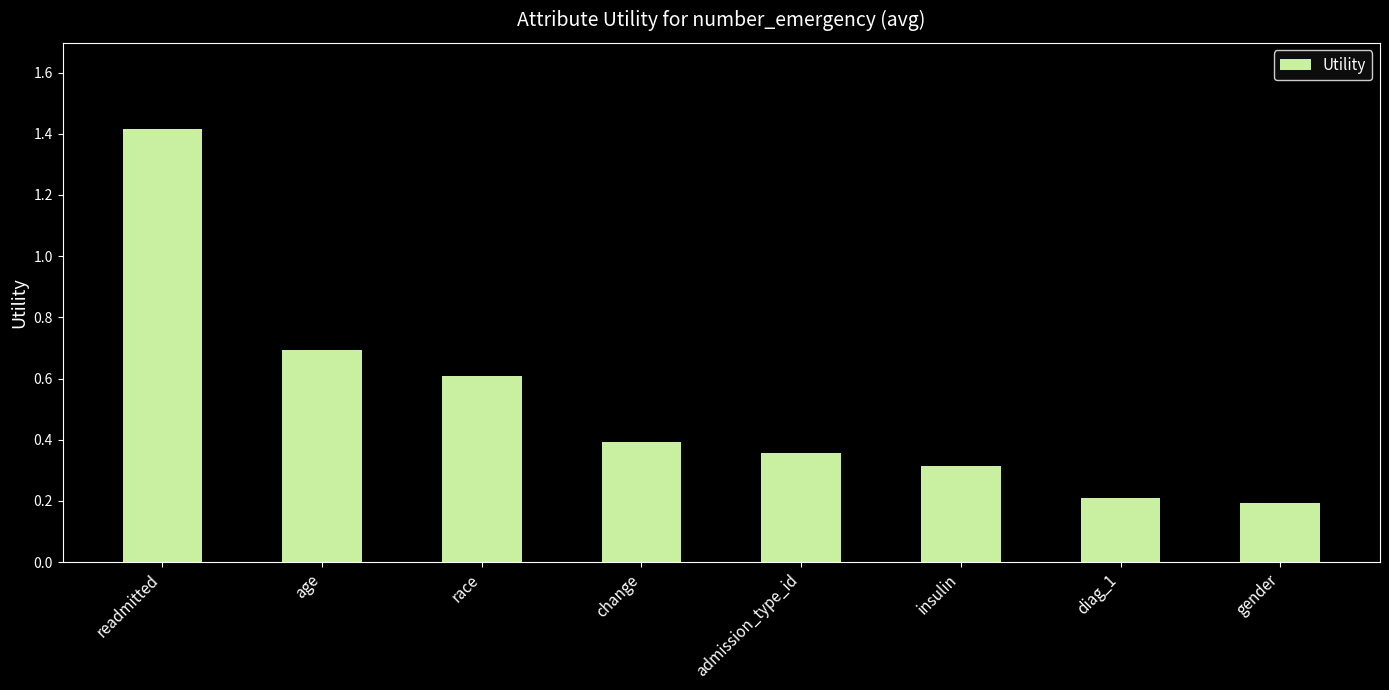

True or false: the data shows 0.8 at readmitted.

False